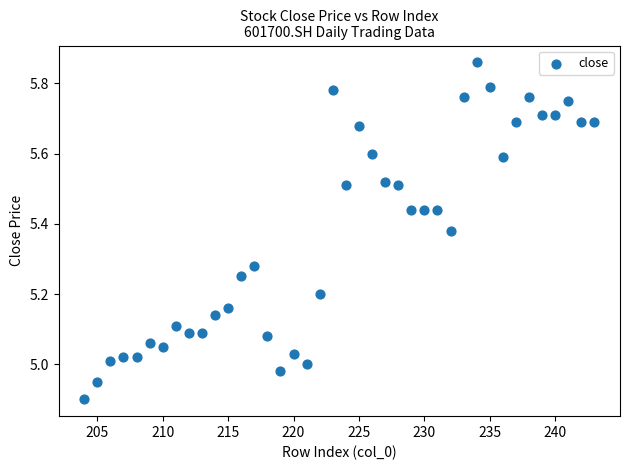

What is the range of Y values (max minus min)?

1.0